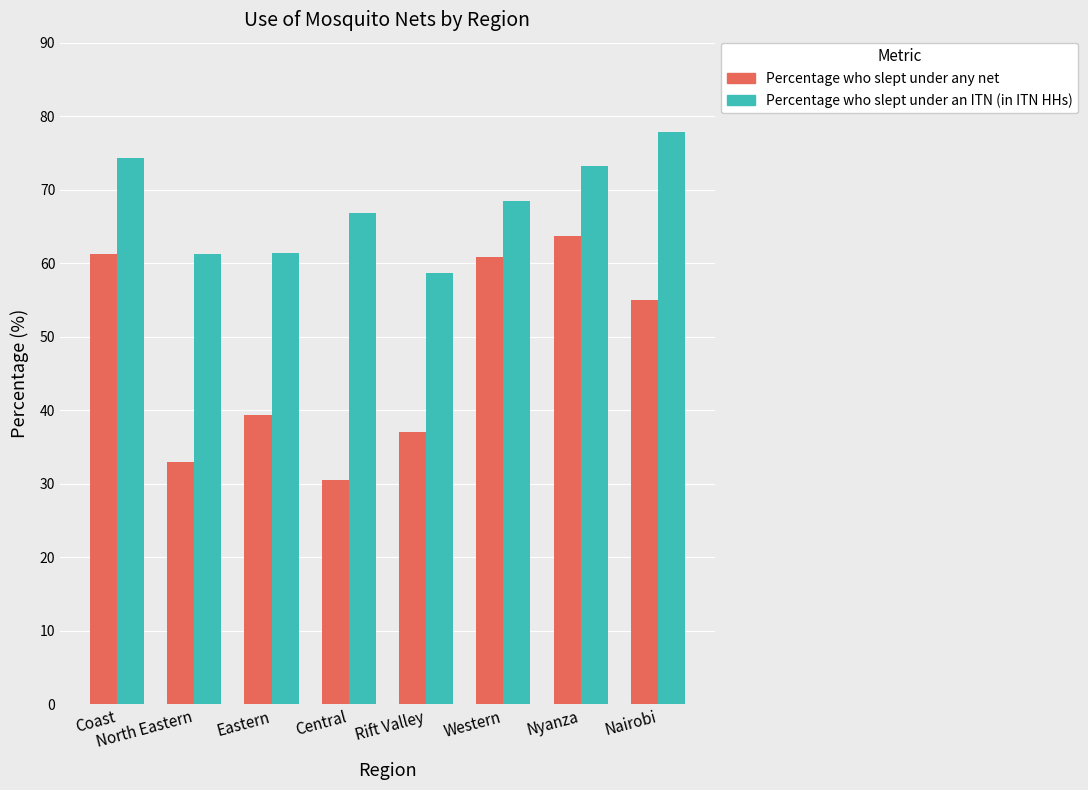

At North Eastern, list the series in order from smallest to largest.

Percentage who slept under any net, Percentage who slept under an ITN (in ITN HHs)